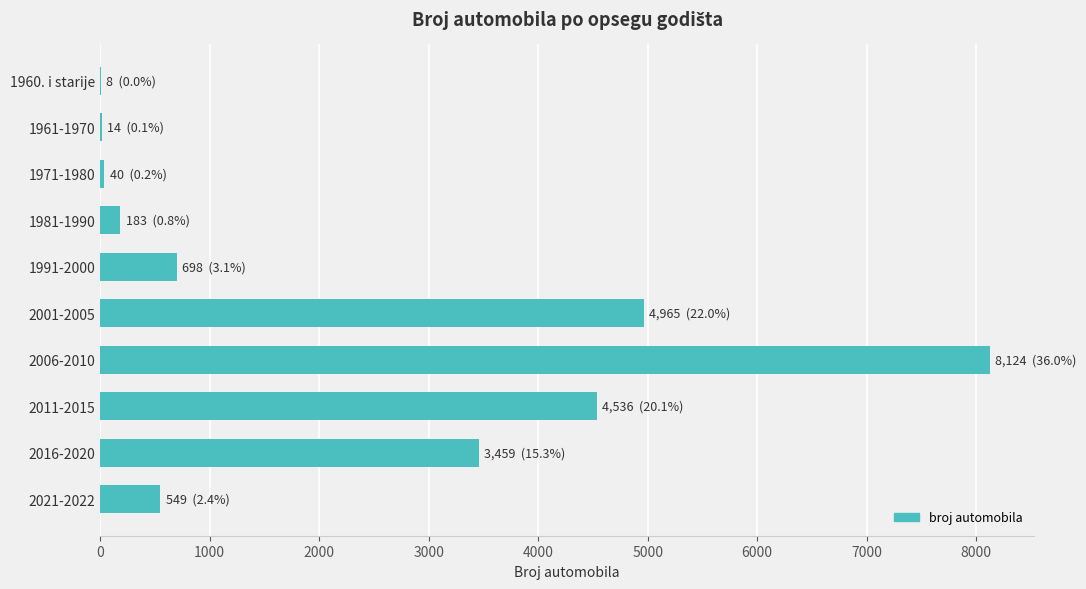

At which label is the value closest to 4066?

2011-2015